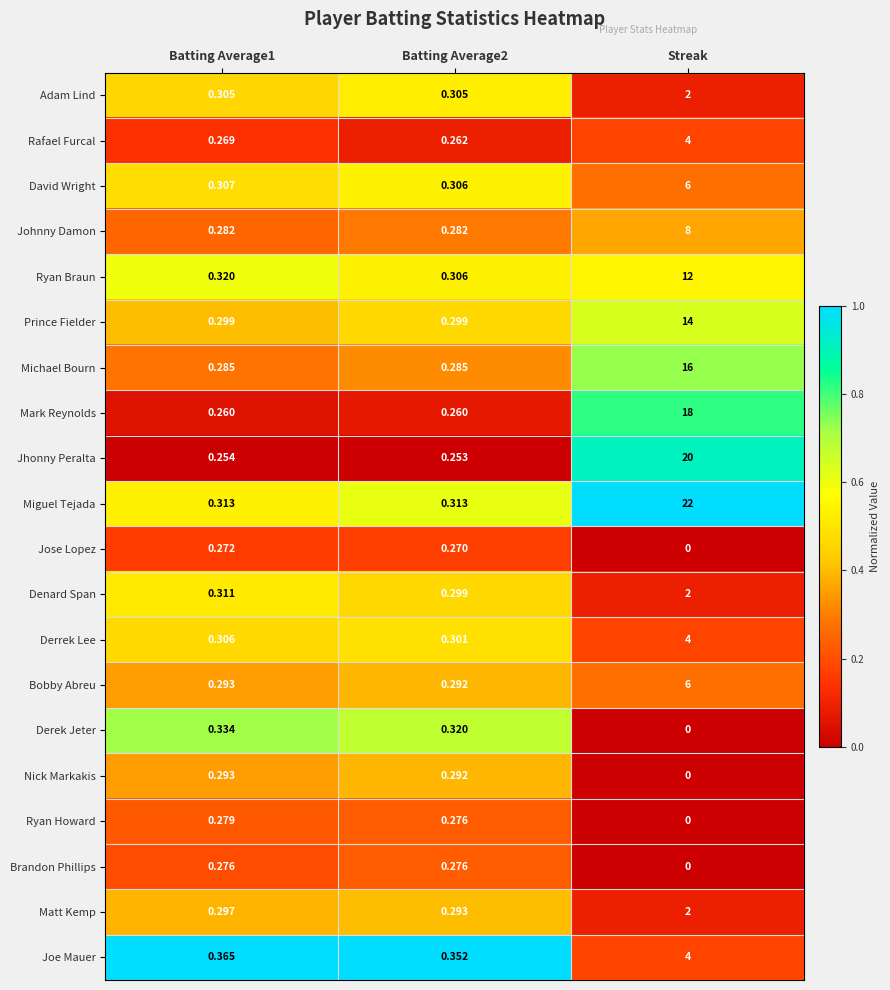

Where is Ryan Howard nearest to the value 0?

Streak